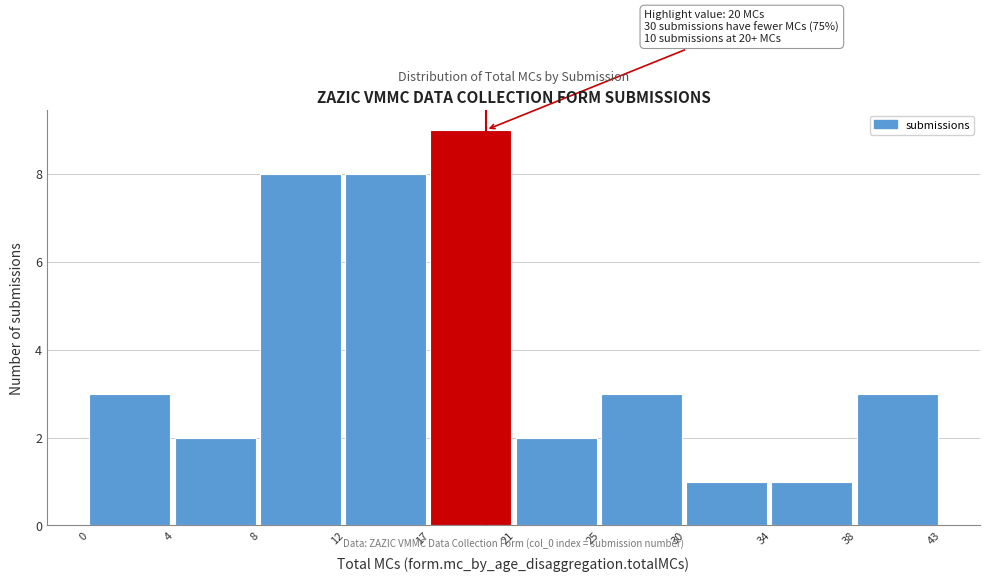

Reading left to right, extract all data points from this chart.

0=3	4=2	8=8	12=8	17=9	21=2	25=3	30=1	34=1	38=3